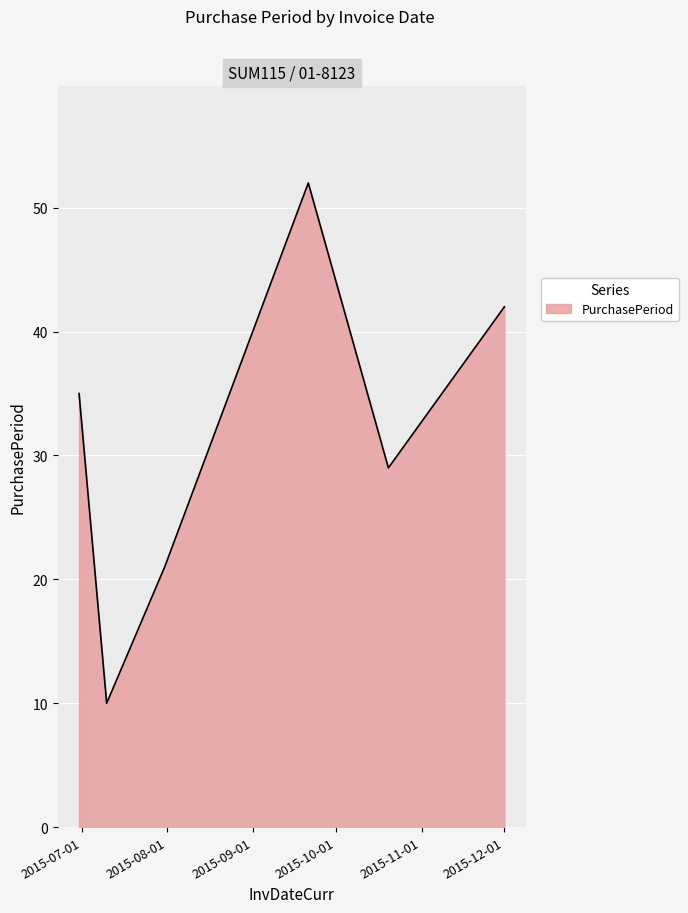

How many interior local peaks (higher than both neighbors) does the data have?

1